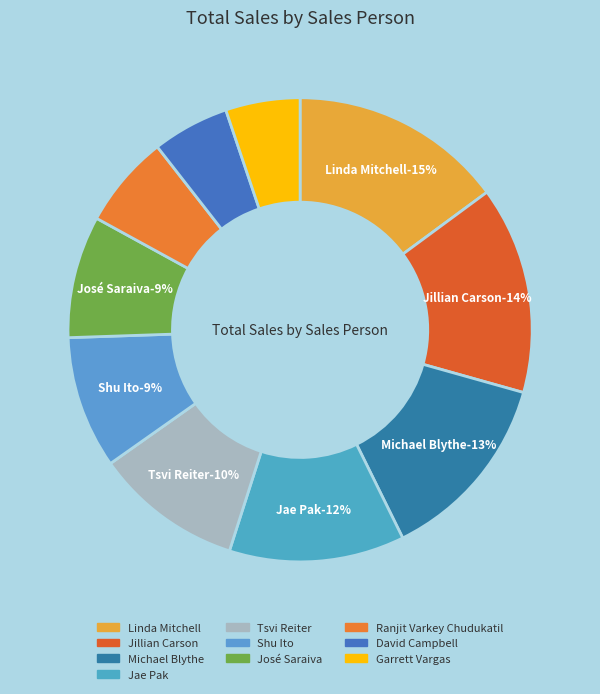

Count the number of slices in the pie.

10